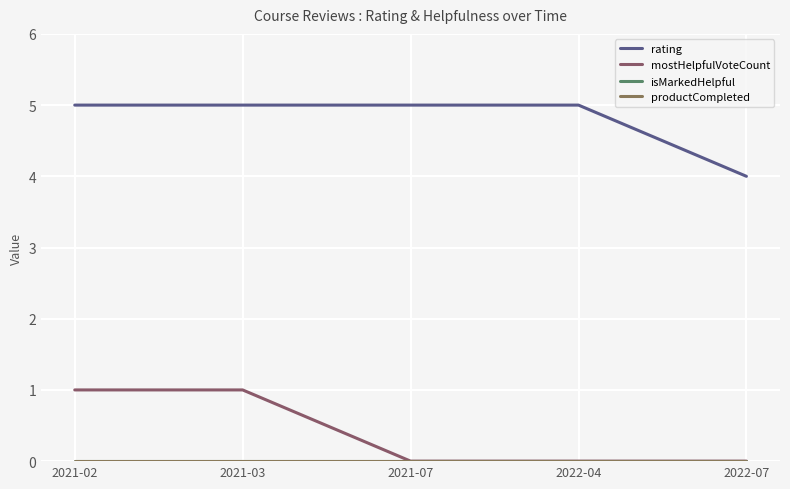

At how many categories does at least one series exceed 3?

5